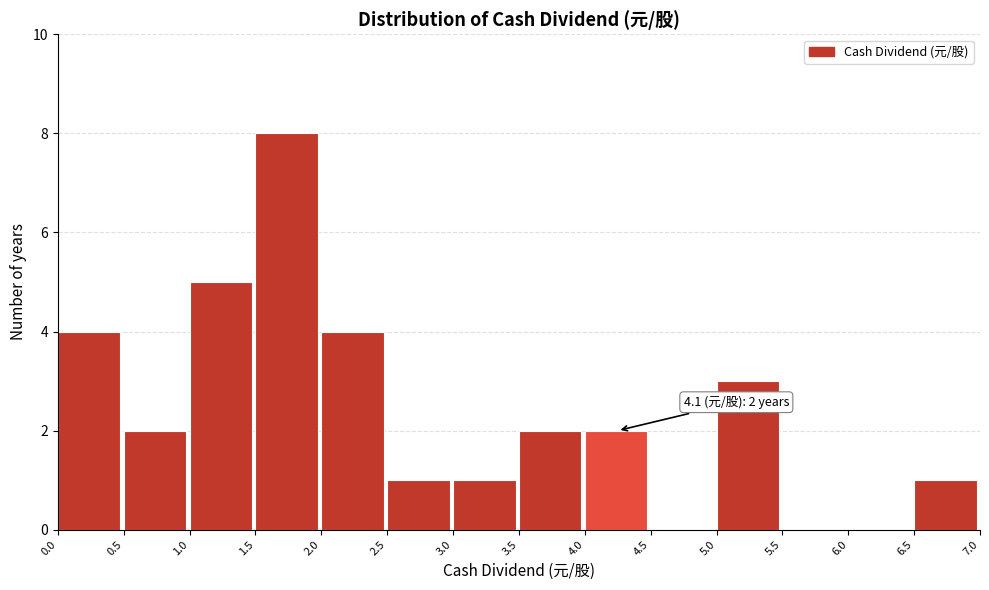

Over which range of the x-axis is the bar tallest?

1.5 to 2.0